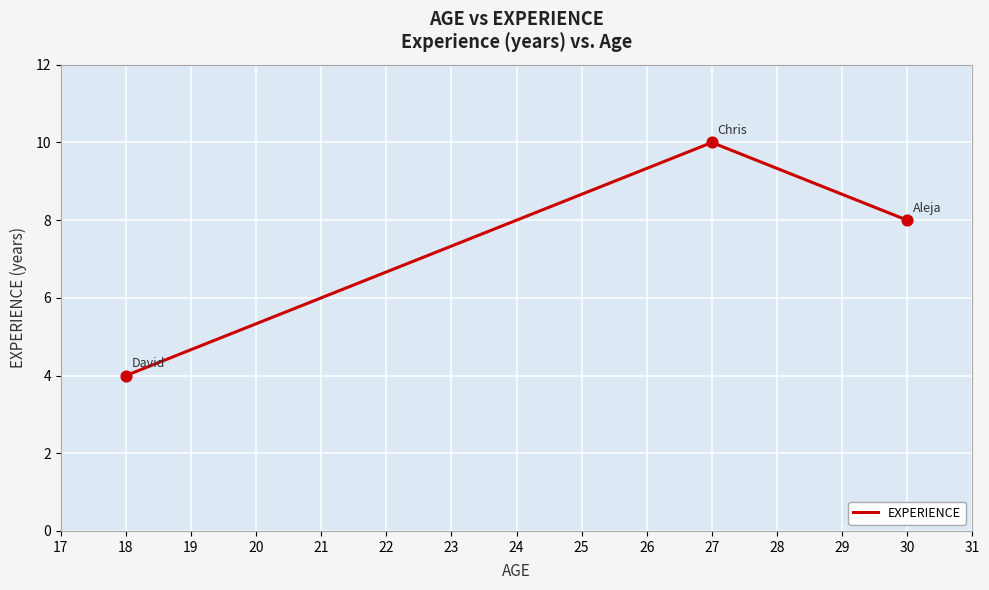

Between 27 and 18, which is larger?

27